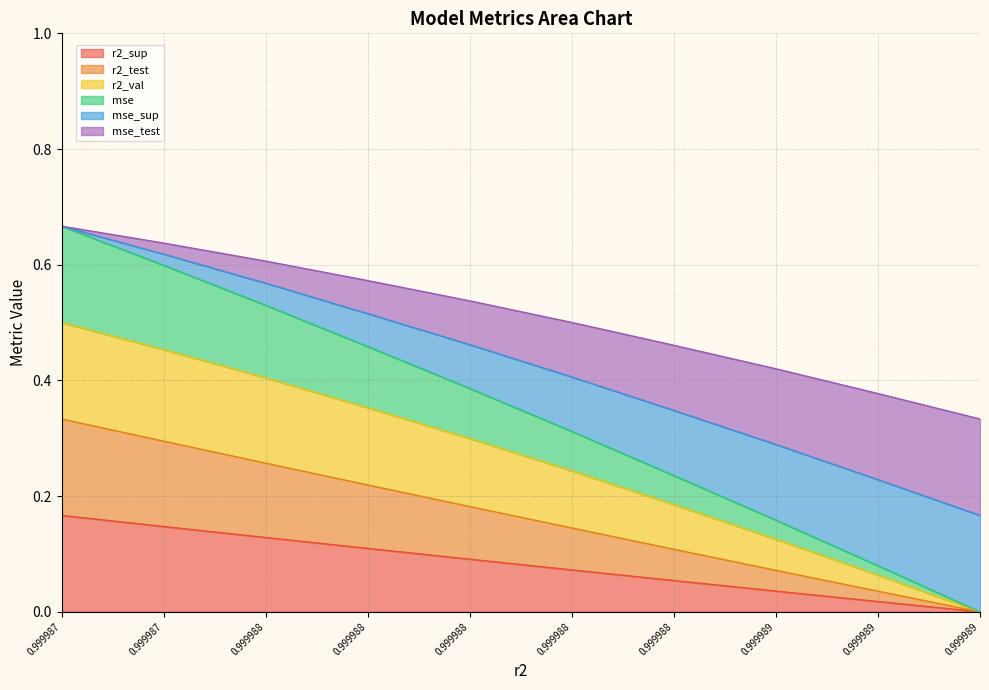

What is the average value of the r2_sup series?

0.1